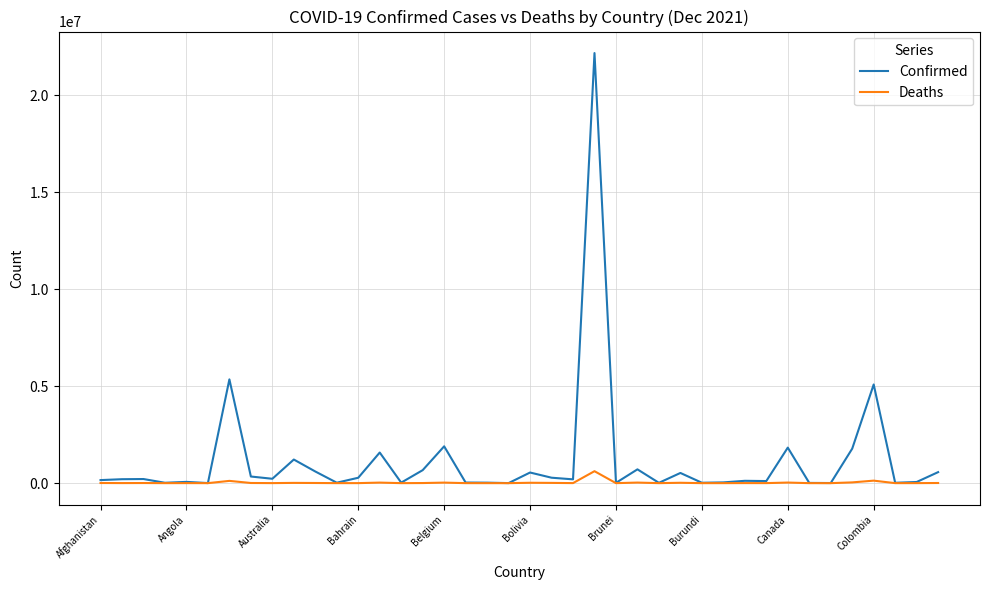

Rank the series by their average value, from highest to lowest.

Confirmed, Deaths